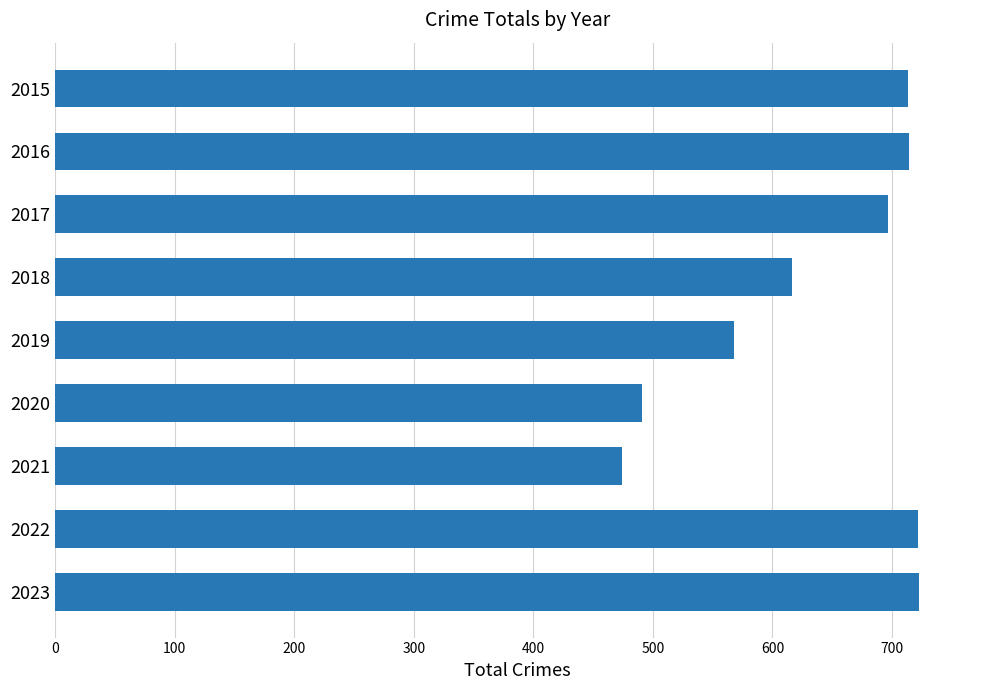

The chart shows a value of 322 at 2021. True or false?

False